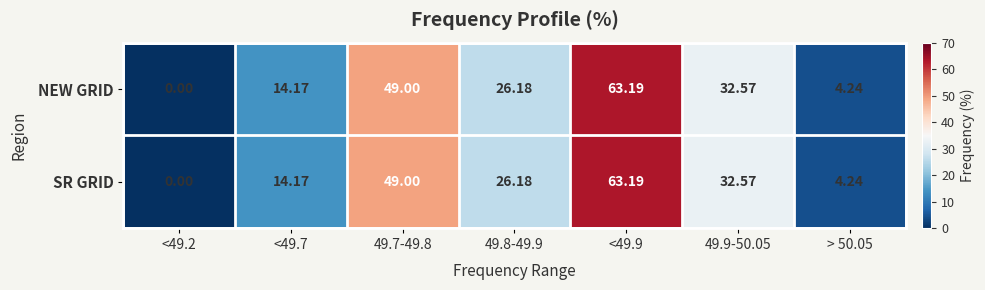

How many values in the SR GRID series exceed 26?

4